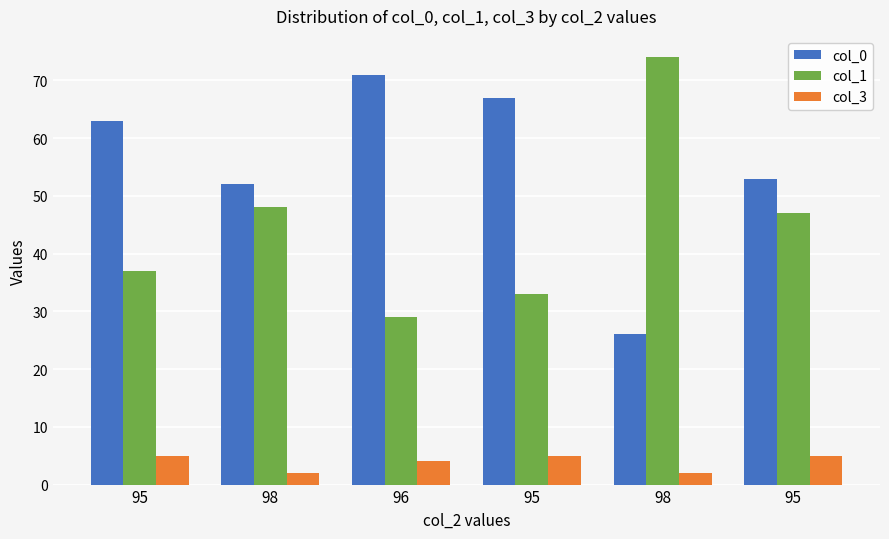

Reading left to right, extract all data points from this chart.

col_0: 63	52	71	67	26	53
col_1: 37	48	29	33	74	47
col_3: 5	2	4	5	2	5